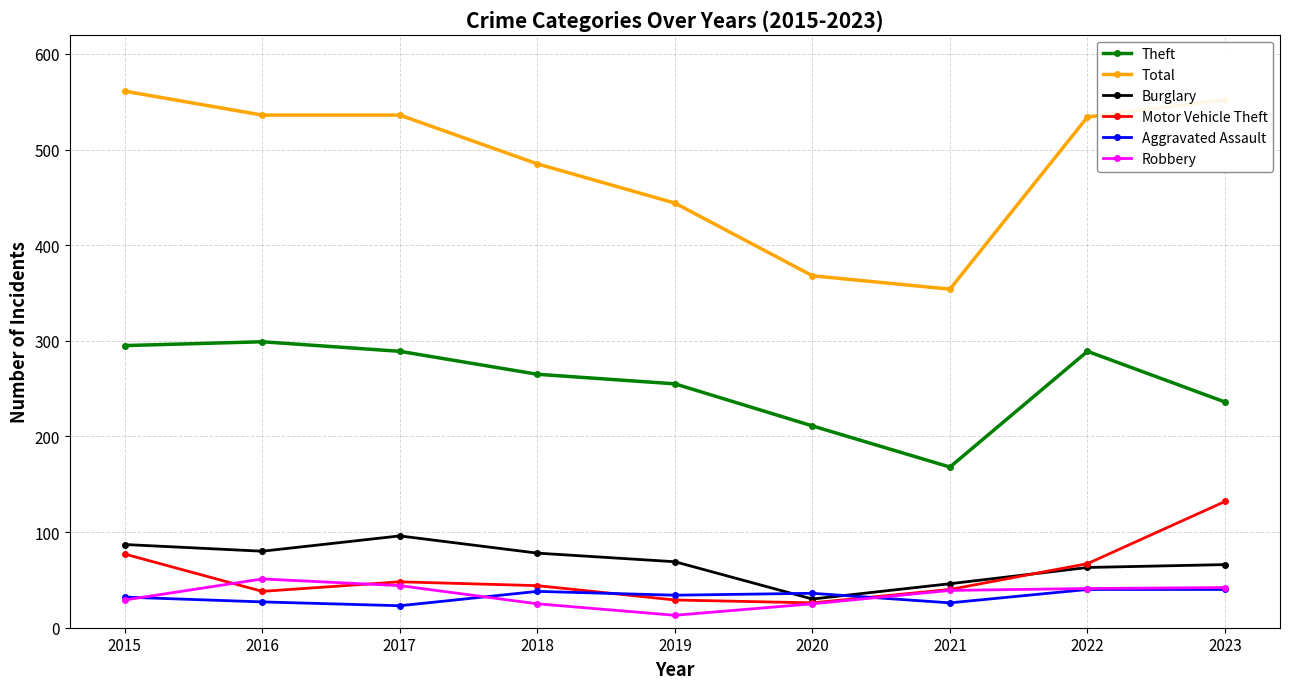

True or false: Burglary and Theft intersect in this chart.

False